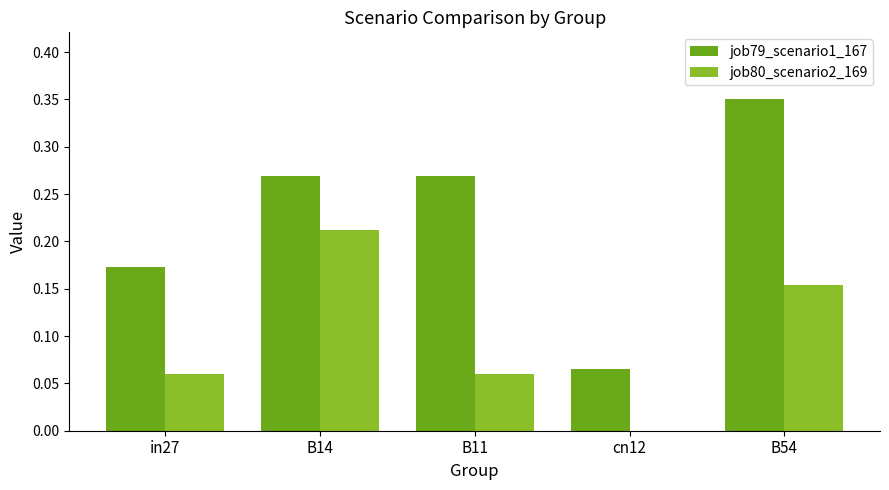

How many distinct data groups are displayed?

2